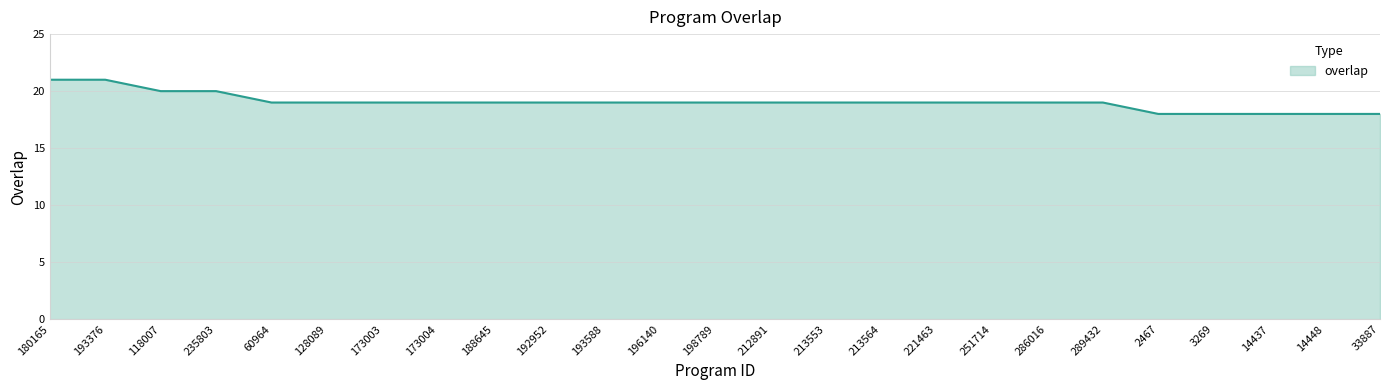

What is the difference between the second highest and minimum values?

3